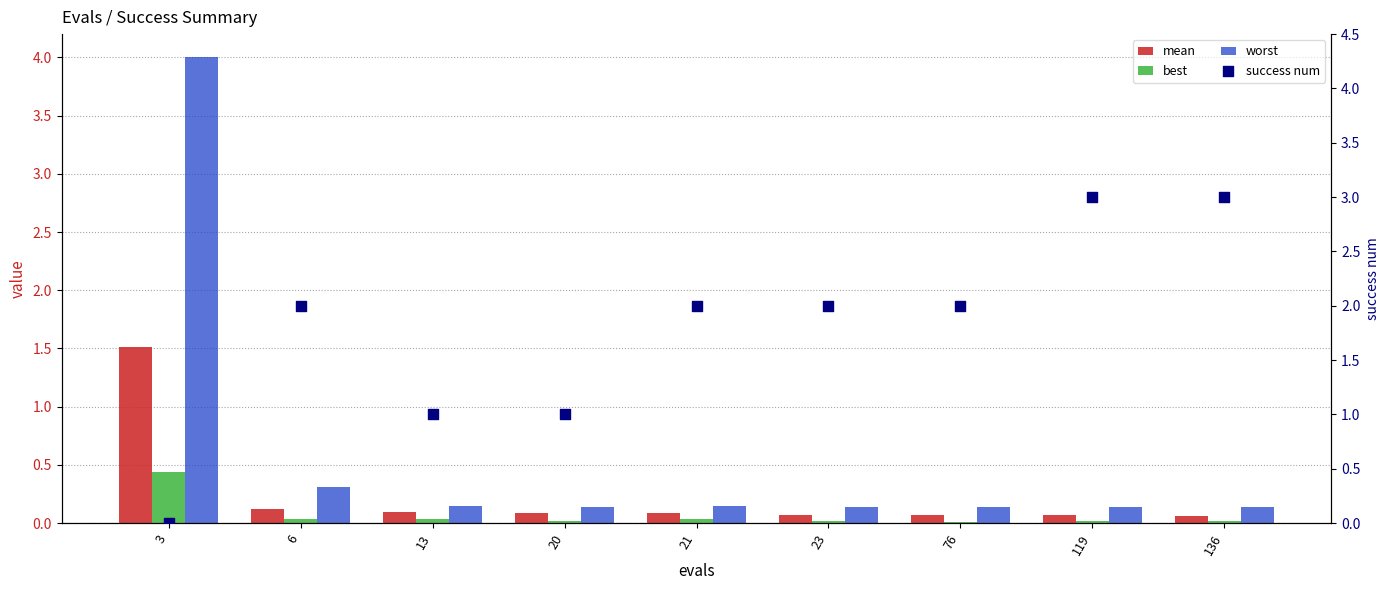

Which series contains the highest Y value?

worst